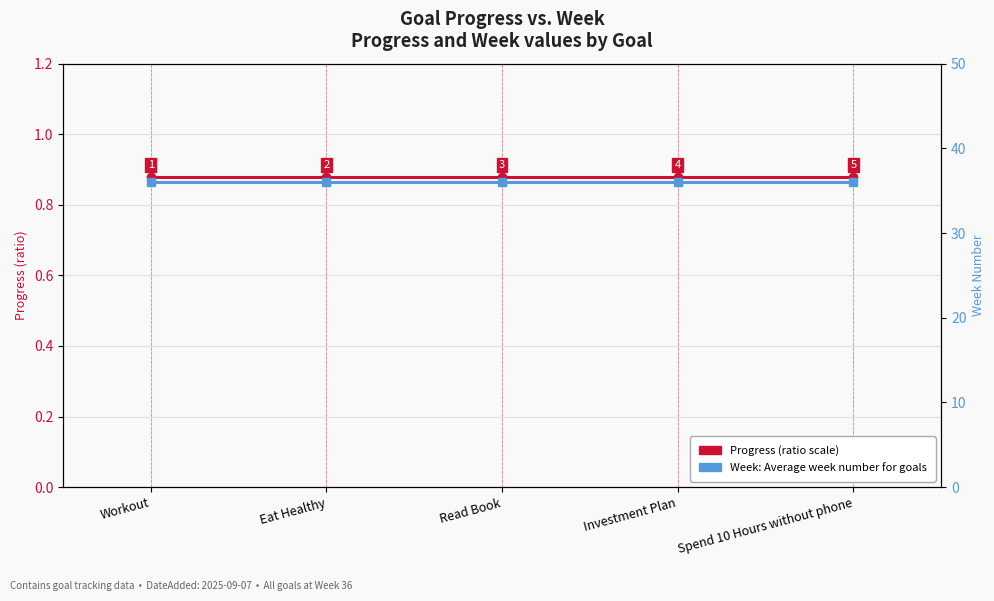

What is the value of the Progress (0–1 scale) point at the 1st from the left?

0.9